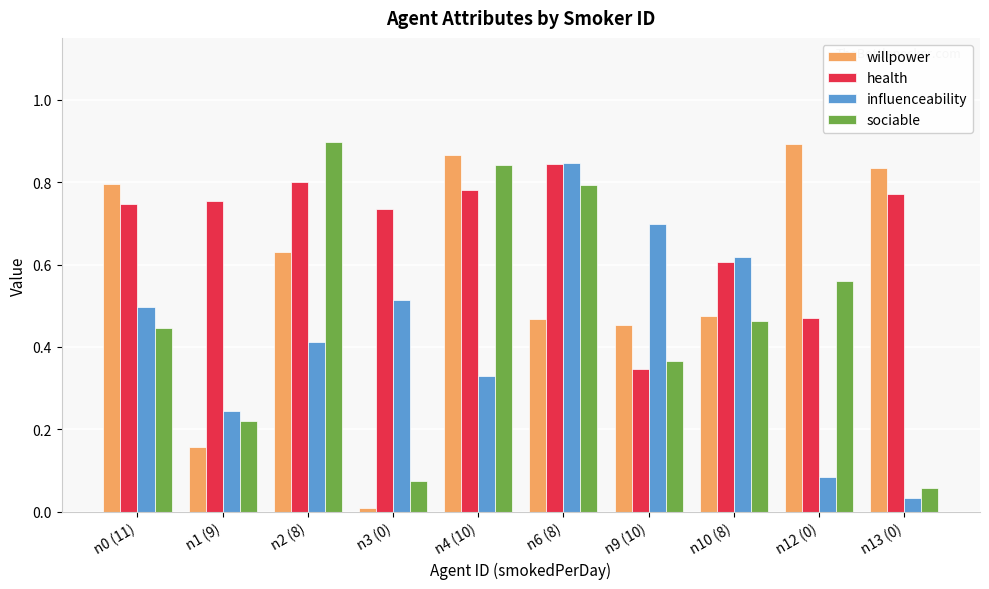

How many groups of bars are there?

10